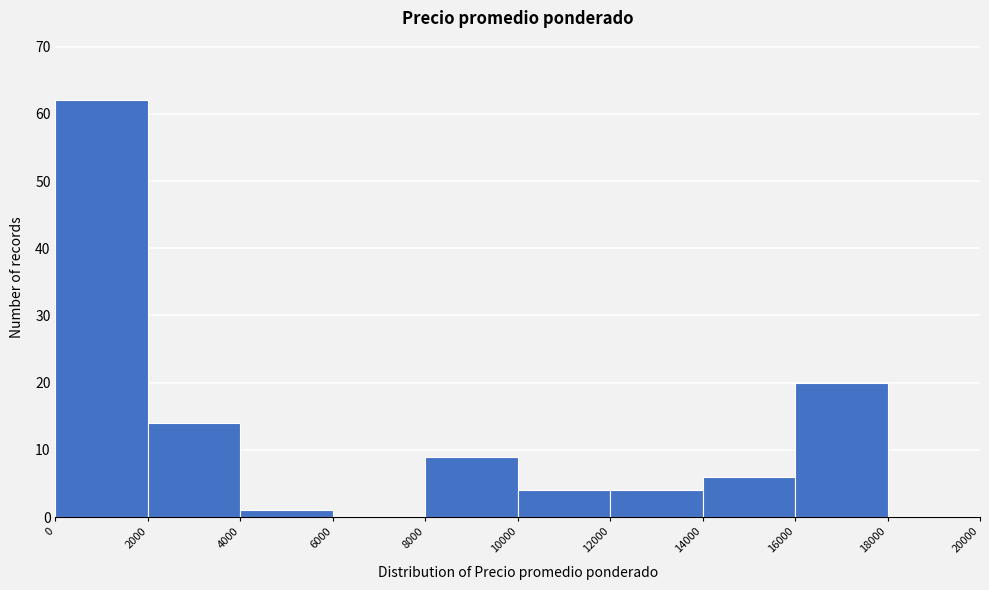

Which range on the x-axis has the tallest bar?

0 to 2000